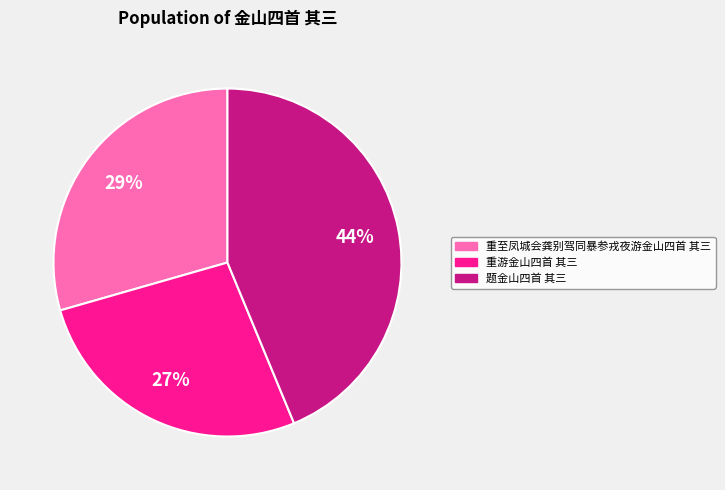

Is 重至凤城会龚别驾同暴参戎夜游金山四首 其三 the majority of the pie?

No